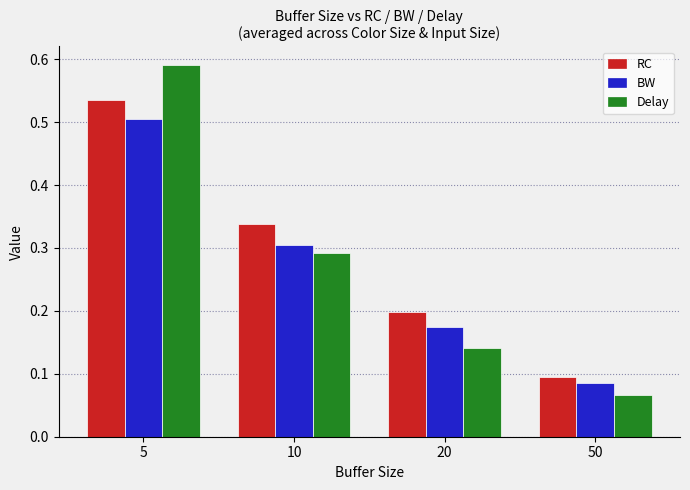

Which category has the lowest value in the BW series?

50